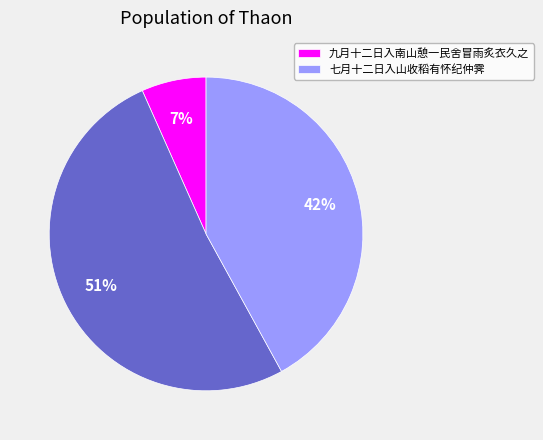

Is there any slice that represents more than half of the pie?

Yes